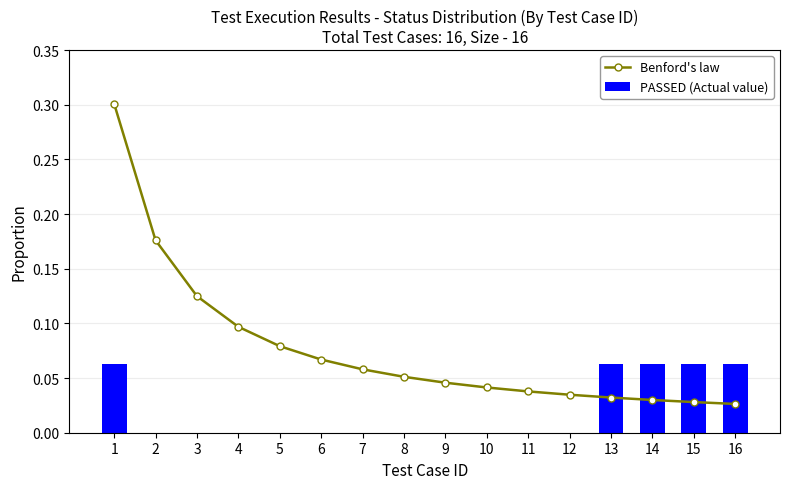

What is the difference between the highest and lowest values at 5?

0.1